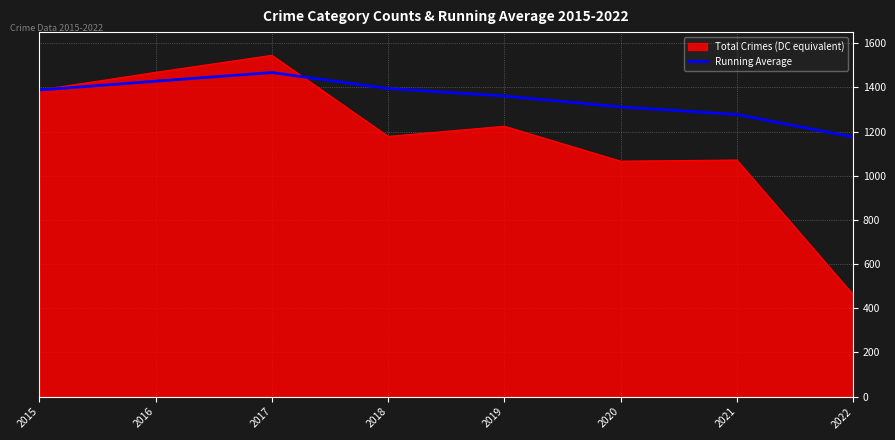

How many lines are shown in the chart?

2